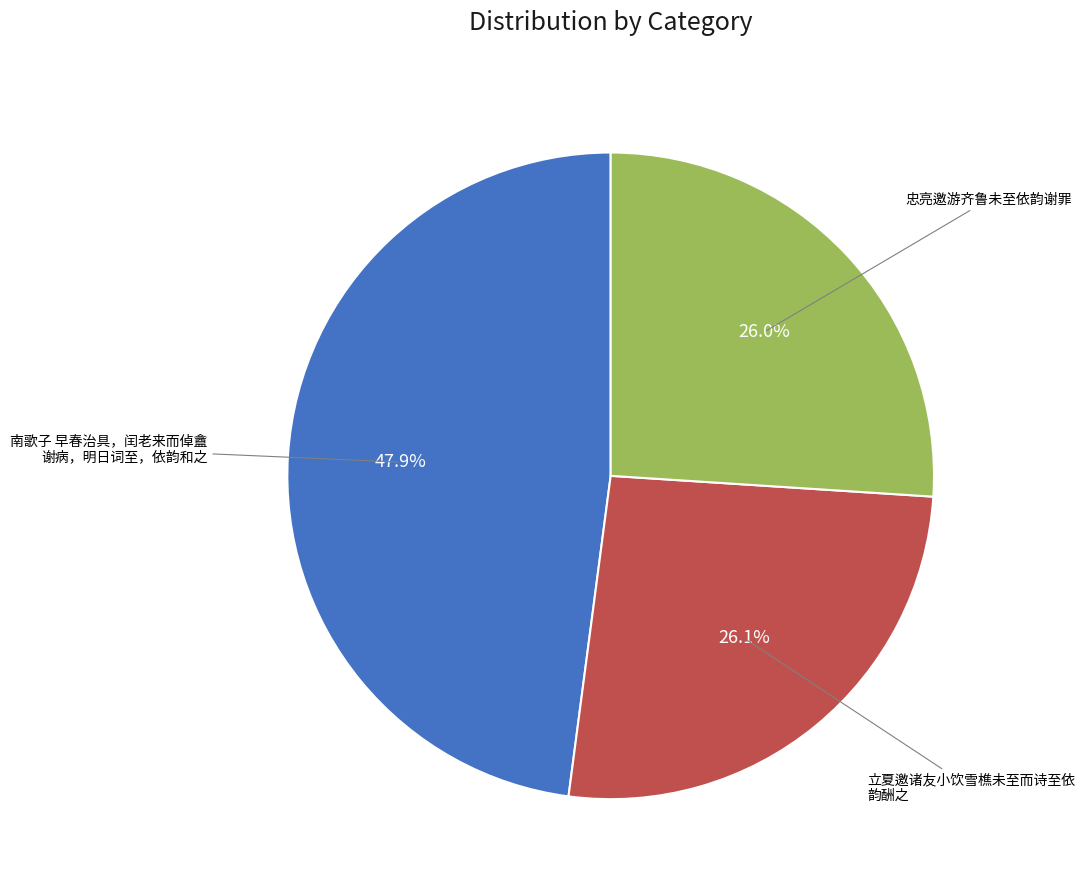

To the nearest percent, what is the difference between the largest and smallest slice percentages?

22%